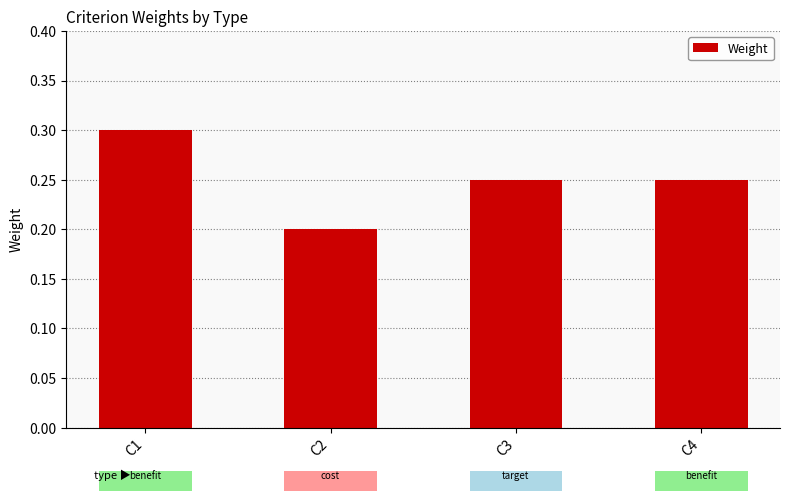

At which label is the value closest to 0?

C2